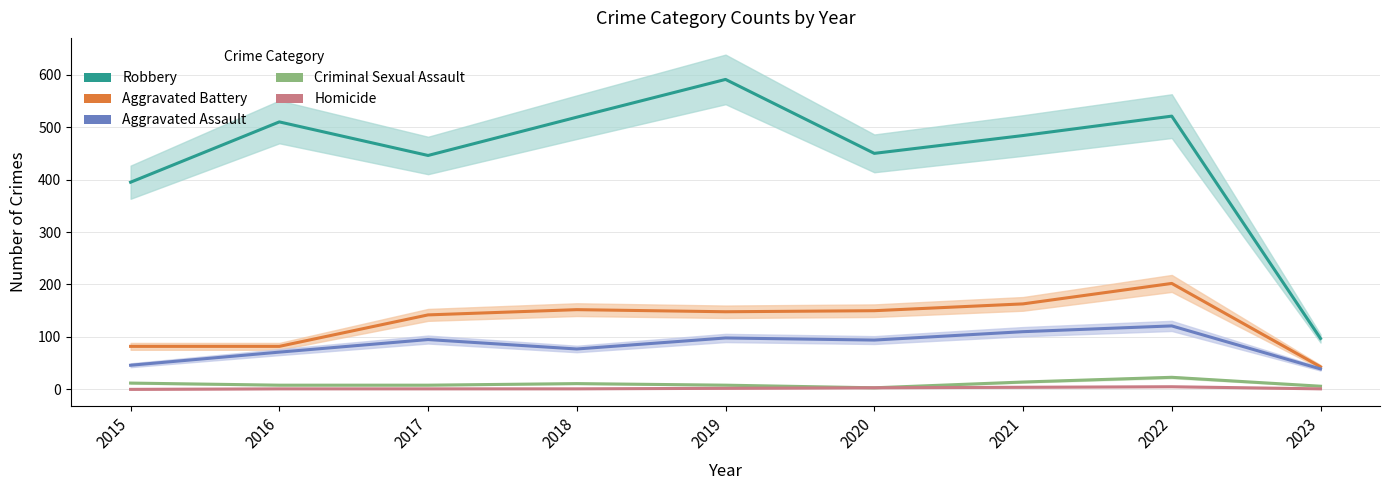

The value of Robbery at 2020 is 450. True or false?

True